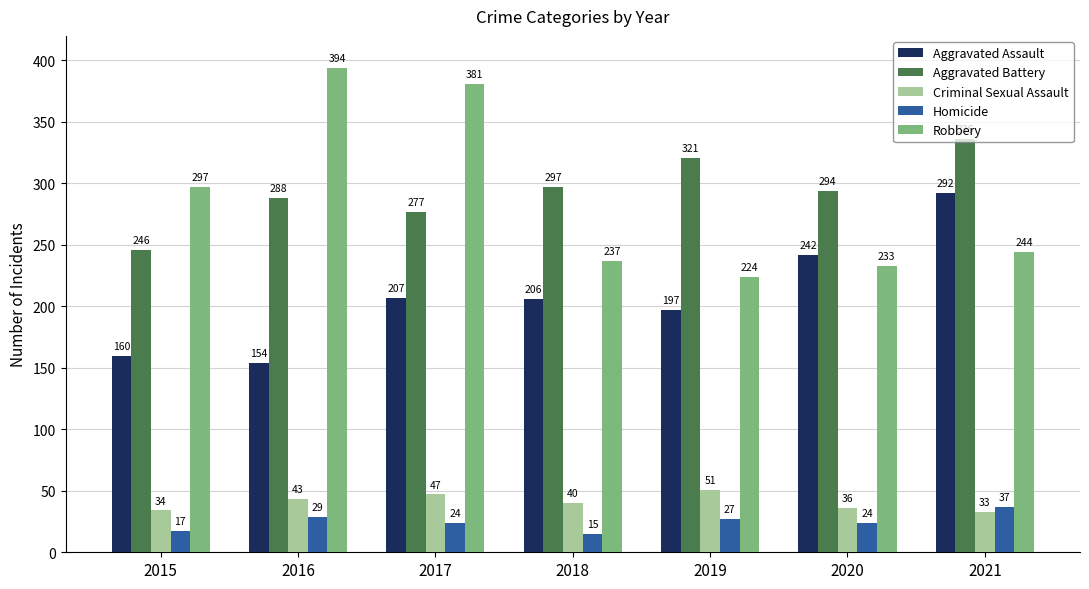

True or false: Aggravated Assault has a value of 207 at 2017.

True